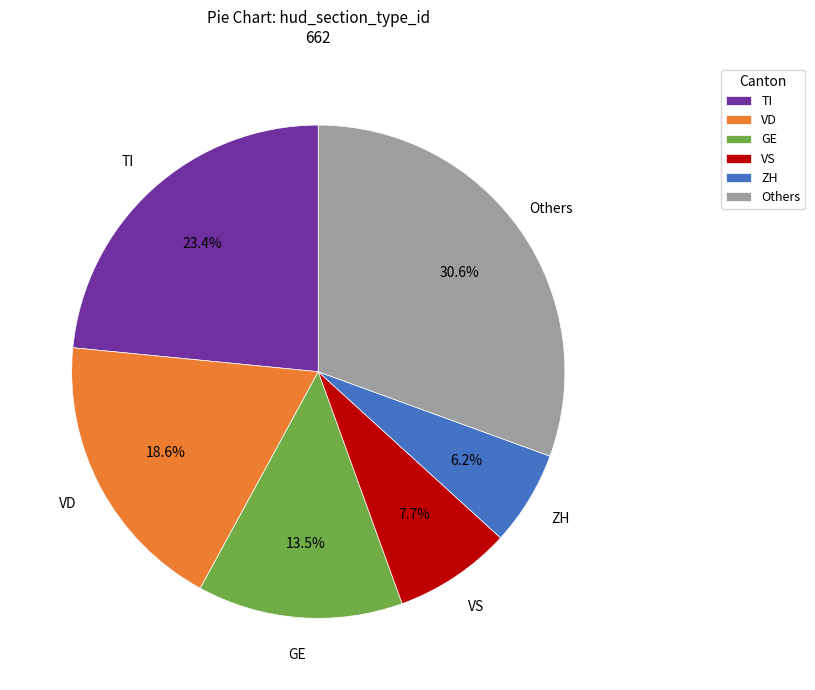

How many segments does this pie chart have?

6